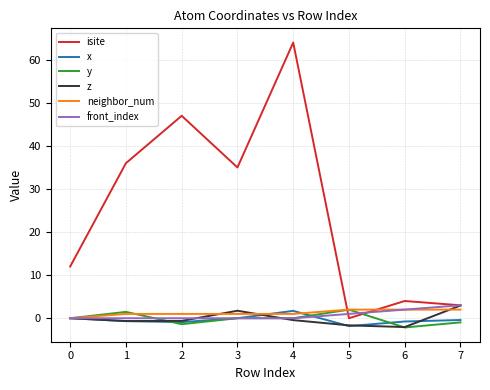

True or false: isite and x cross at least once.

False